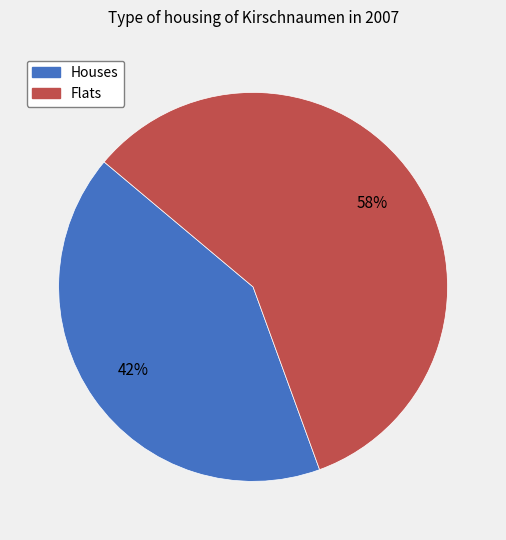

Count the number of slices in the pie.

2